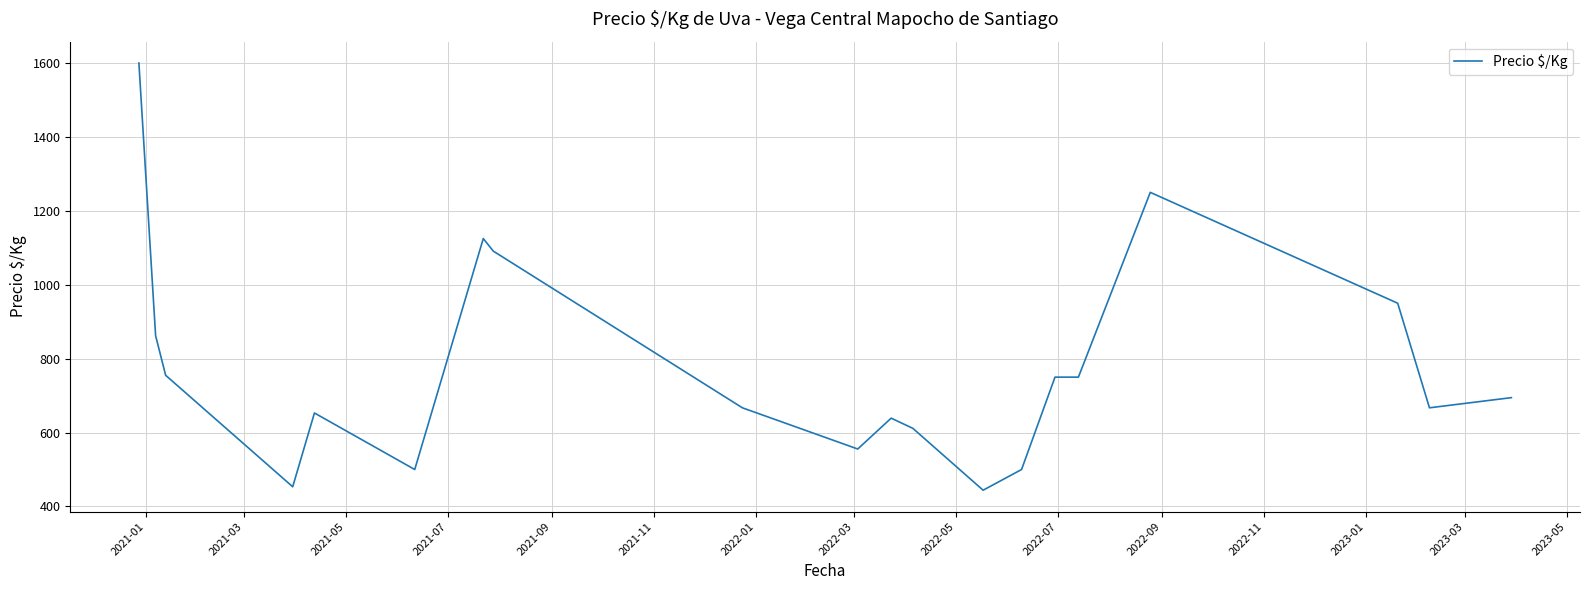

What is the smallest value displayed?

444.0